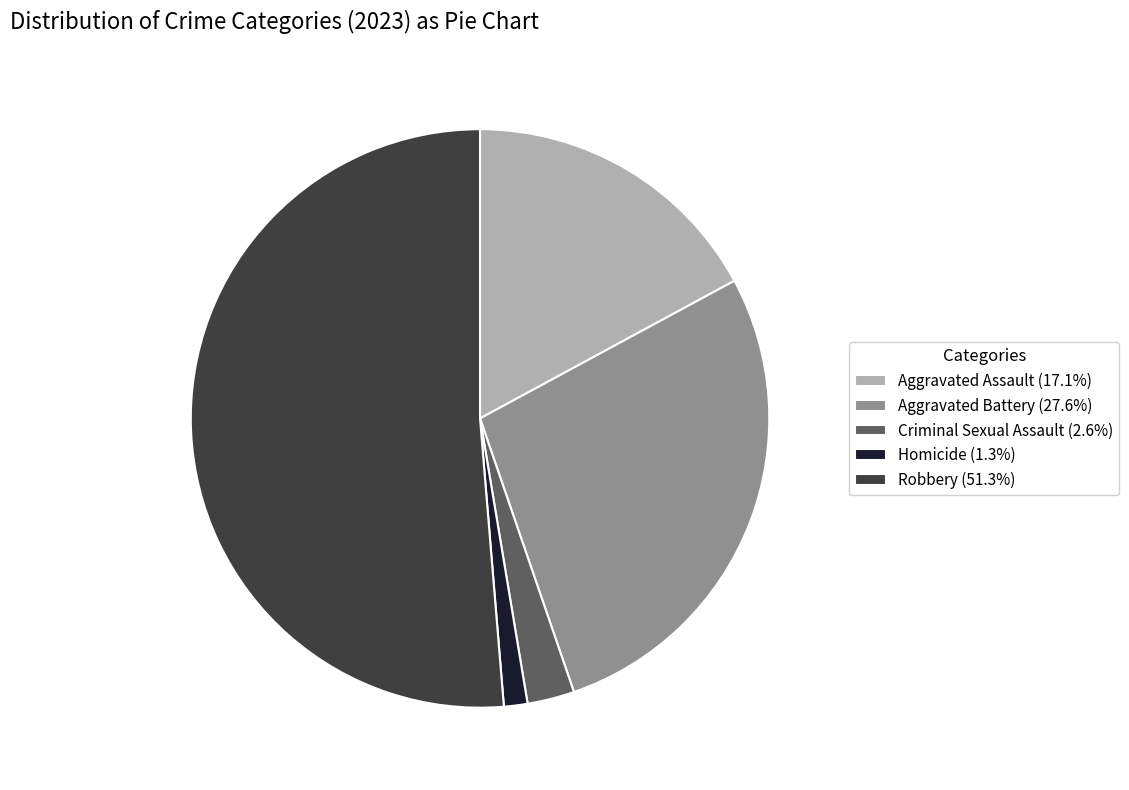

Count the number of slices in the pie.

5